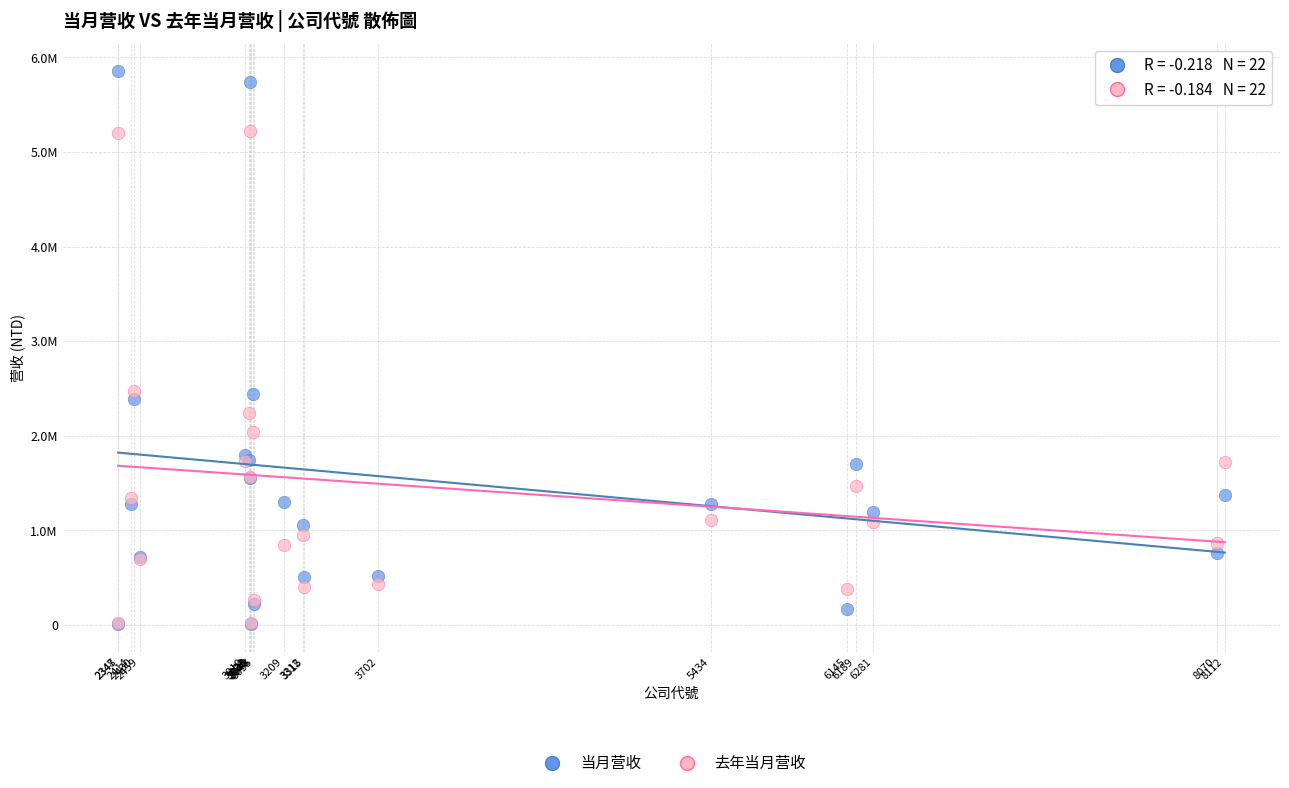

Which series has the widest spread of Y values?

当月营收